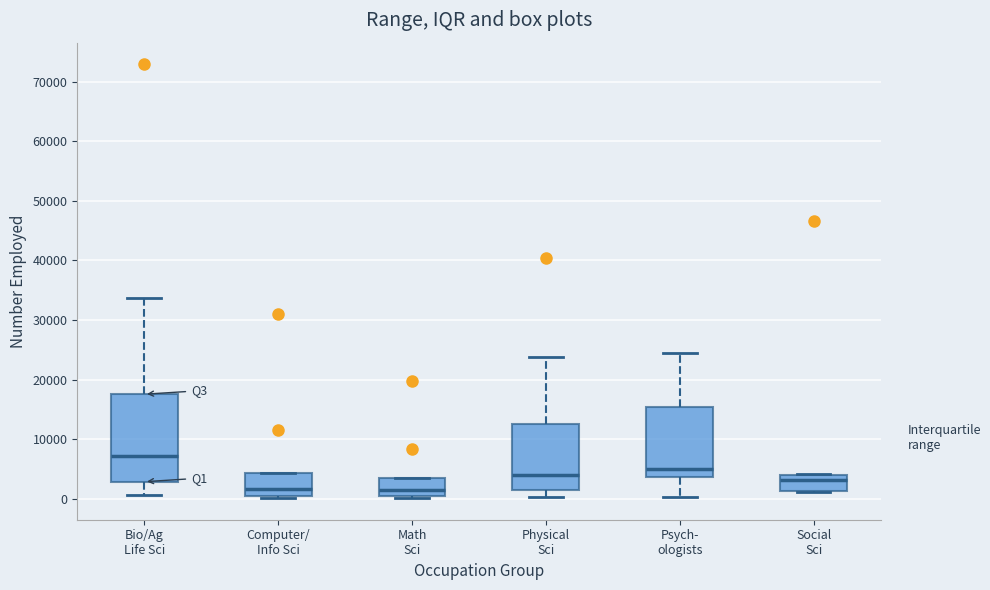

Reading left to right, transcribe this box plot: for each box, give where its median line is, the range the box spans, and where its two whiskers end, as read against the y-axis. The values are not printed on the chart, so give them approximately, as read against the axis.

Bio/Ag Life Sci: median 7000, box 3000 to 18000, whiskers 1000 to 34000
Computer/ Info Sci: median 2000, box 1000 to 4000, whiskers 0 to 4000
Math Sci: median 2000, box 1000 to 4000, whiskers 0 to 4000
Physical Sci: median 4000, box 2000 to 13000, whiskers 0 to 24000
Psych- ologists: median 5000, box 4000 to 15000, whiskers 0 to 25000
Social Sci: median 3000, box 1000 to 4000, whiskers 1000 to 4000